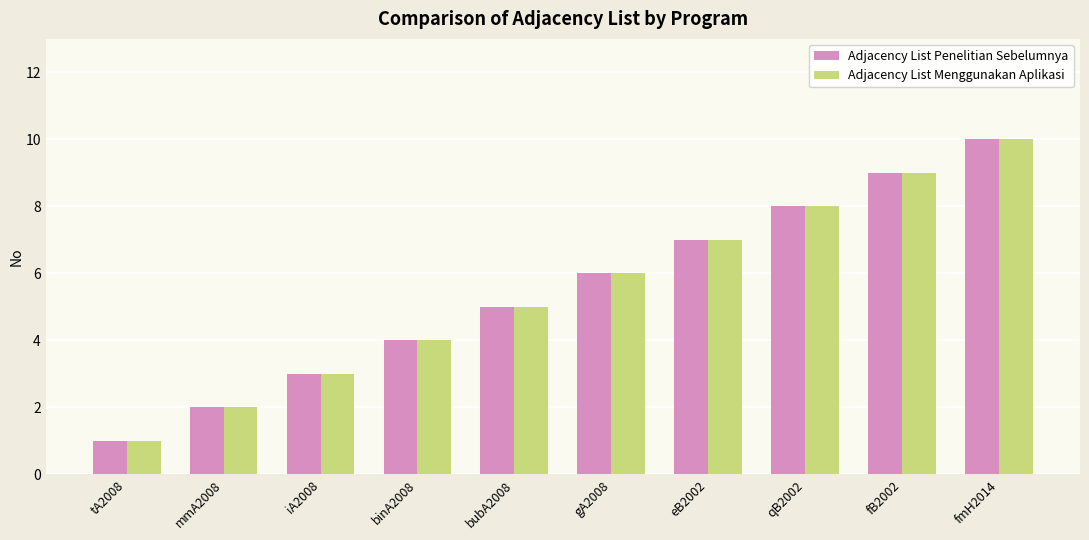

Reading left to right, extract all data points from this chart.

Adjacency List Penelitian Sebelumnya: tA2008=1	mmA2008=2	iA2008=3	binA2008=4	bubA2008=5	gA2008=6	eB2002=7	qB2002=8	fB2002=9	fmH2014=10
Adjacency List Menggunakan Aplikasi: tA2008=1	mmA2008=2	iA2008=3	binA2008=4	bubA2008=5	gA2008=6	eB2002=7	qB2002=8	fB2002=9	fmH2014=10